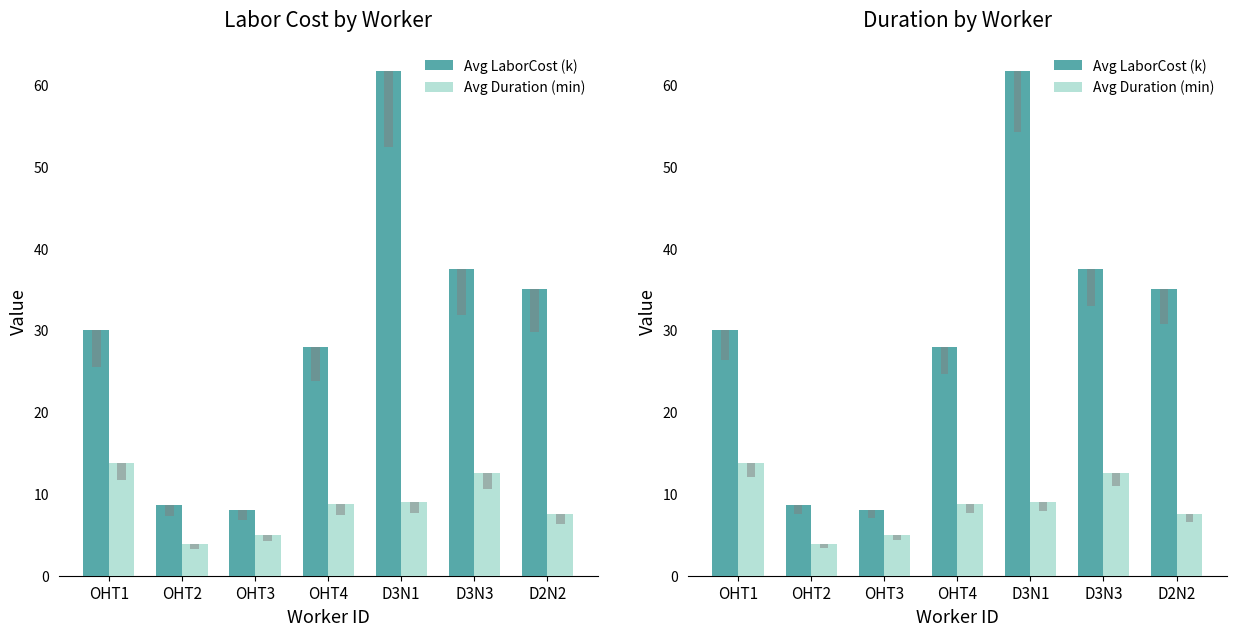

List the series in order of their peak value, highest first.

Avg LaborCost (k), Avg Duration (min)